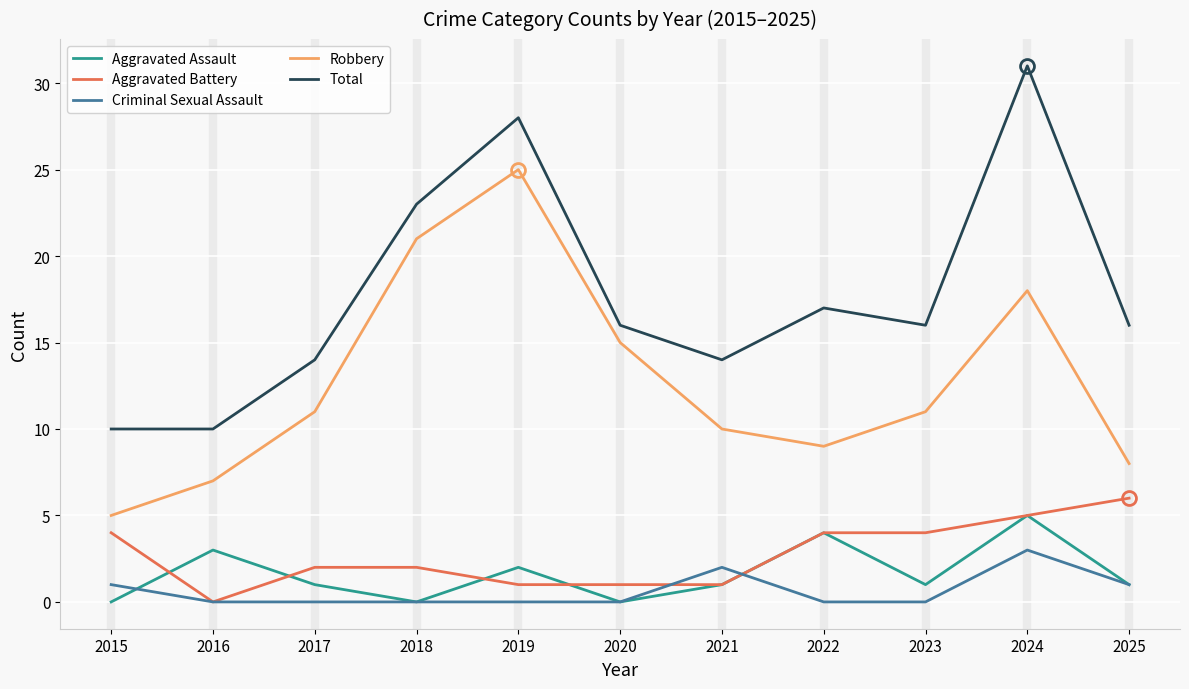

Between 2017 and 2018, which series saw the biggest shift?

Robbery